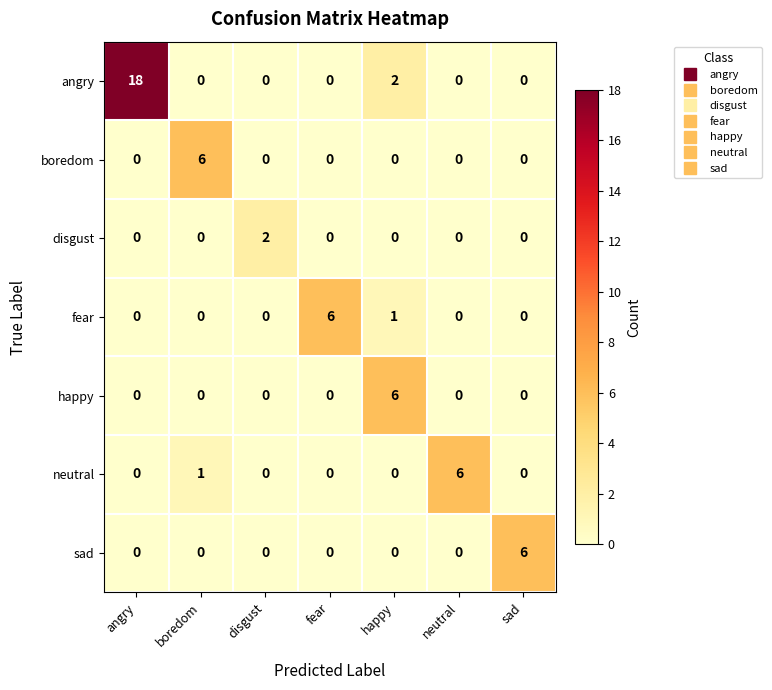

Count the neutral values in the range 0 to 1.

6